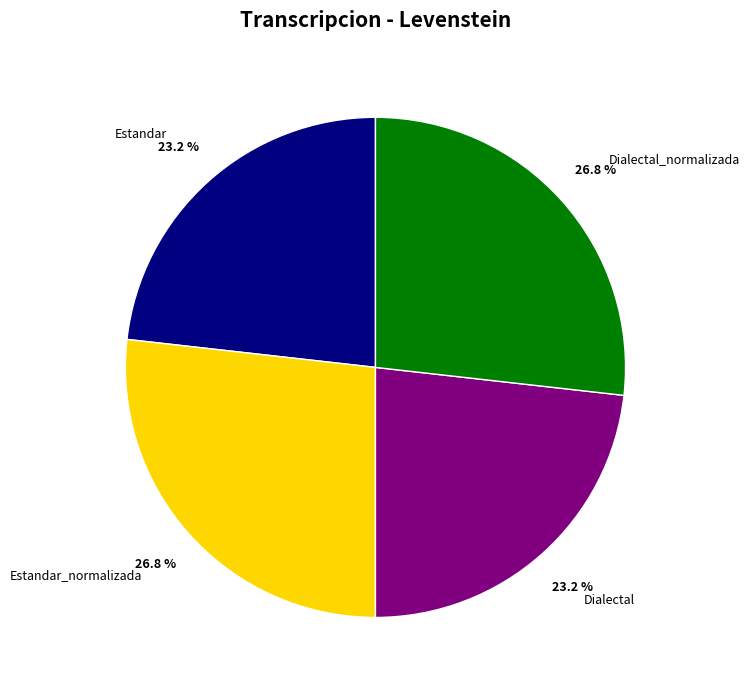

What percentage is the Dialectal slice, to the nearest percent?

23%